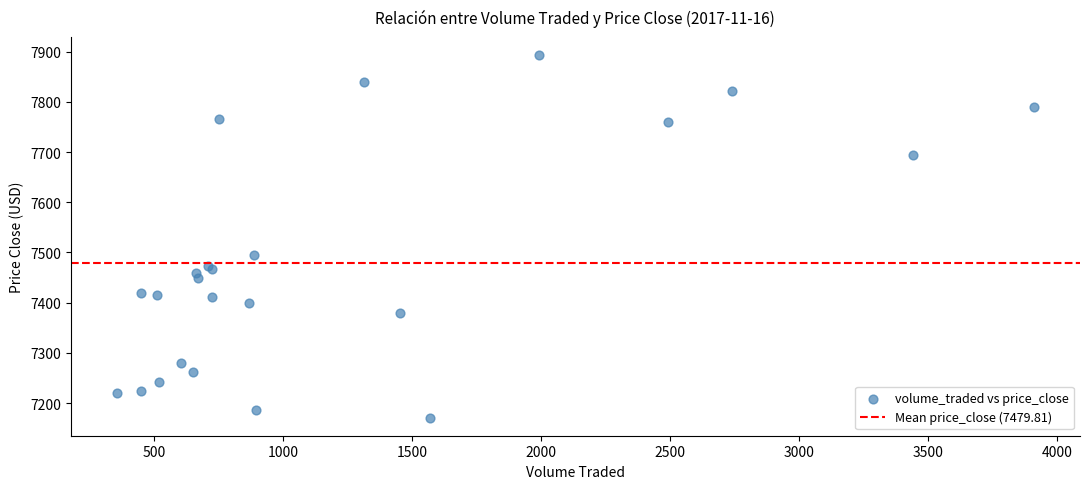

What Y value in the scatter plot is closest to 7532?

7494.5